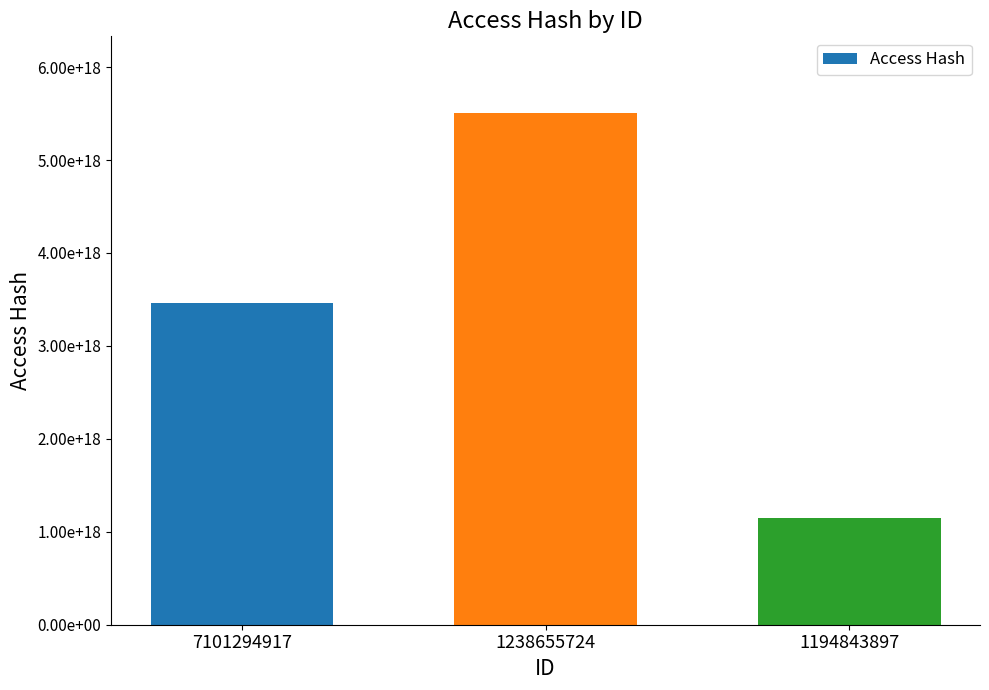

What is the smallest value displayed?

1153171703330309632